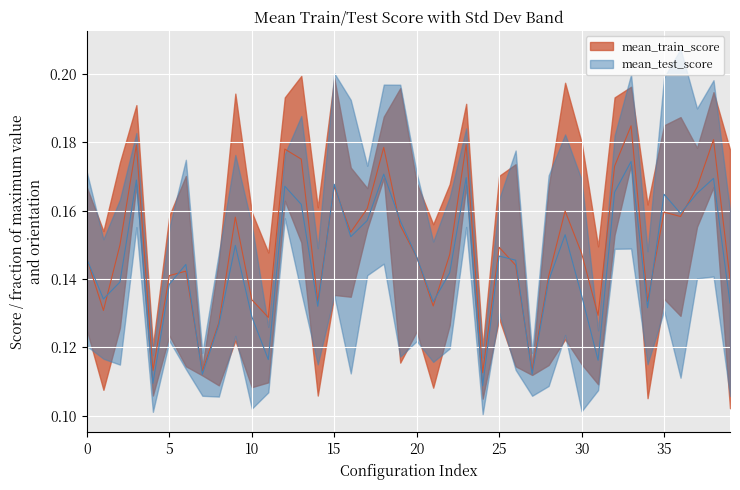

How many mean_train_score values are between 0 and 1?

40